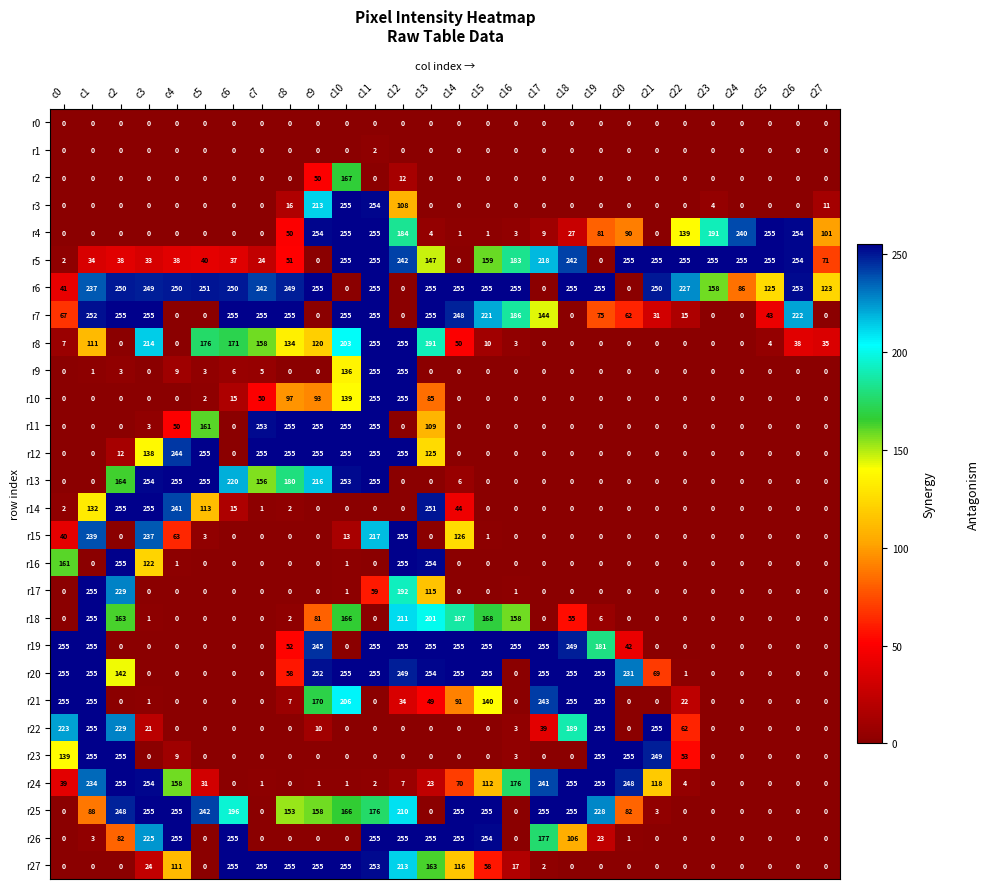

What is the difference between the maximum and minimum values in the r10 series?

255